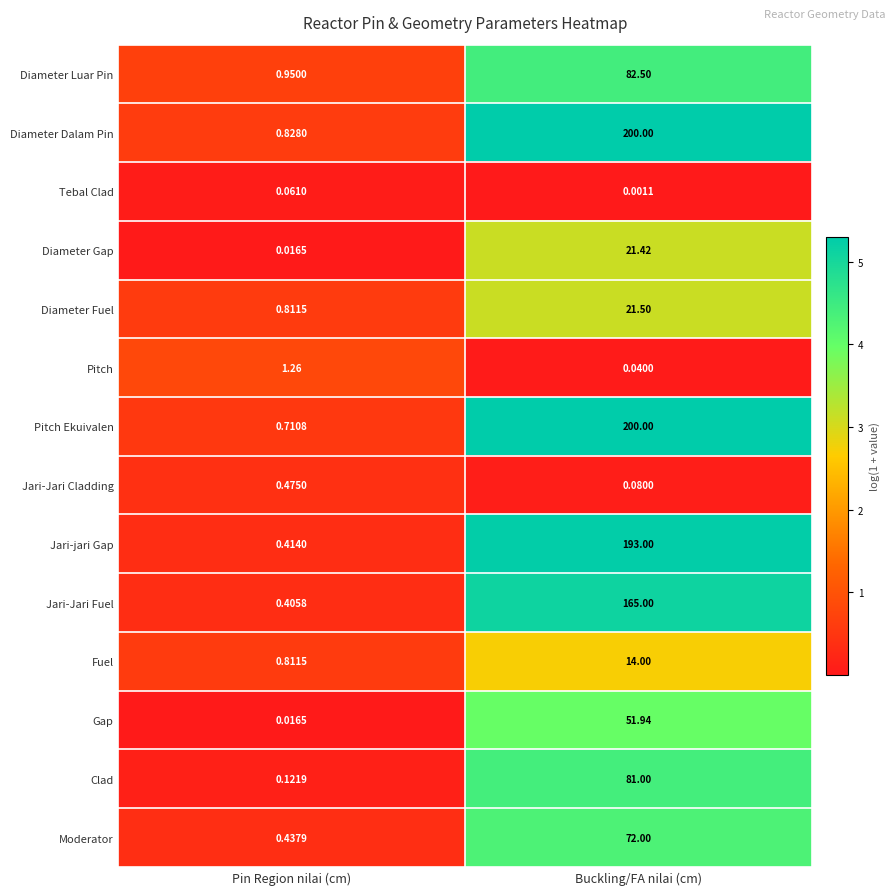

List the labels in order of Diameter Luar Pin value, largest first.

Buckling/FA nilai (cm), Pin Region nilai (cm)